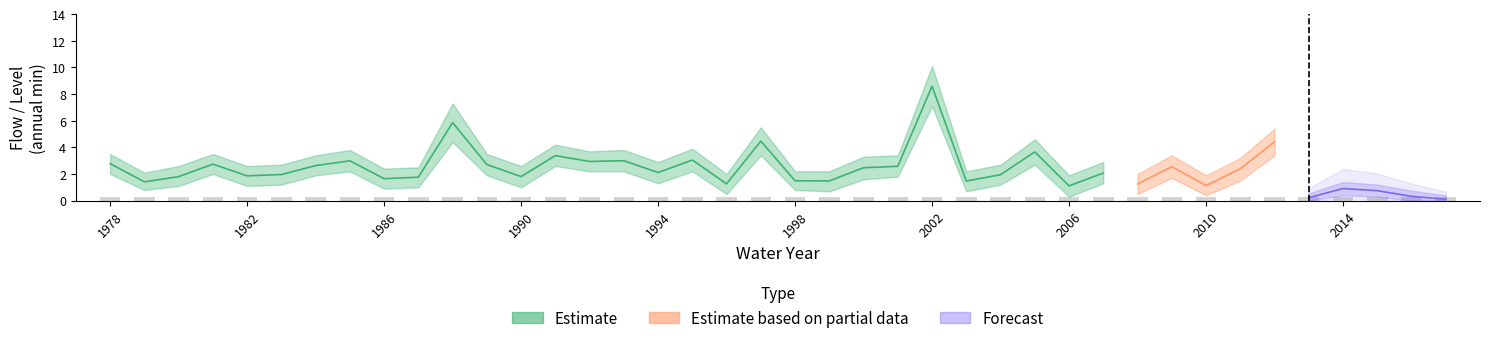

What is the spread (max minus min) of values at 1997?

4.3